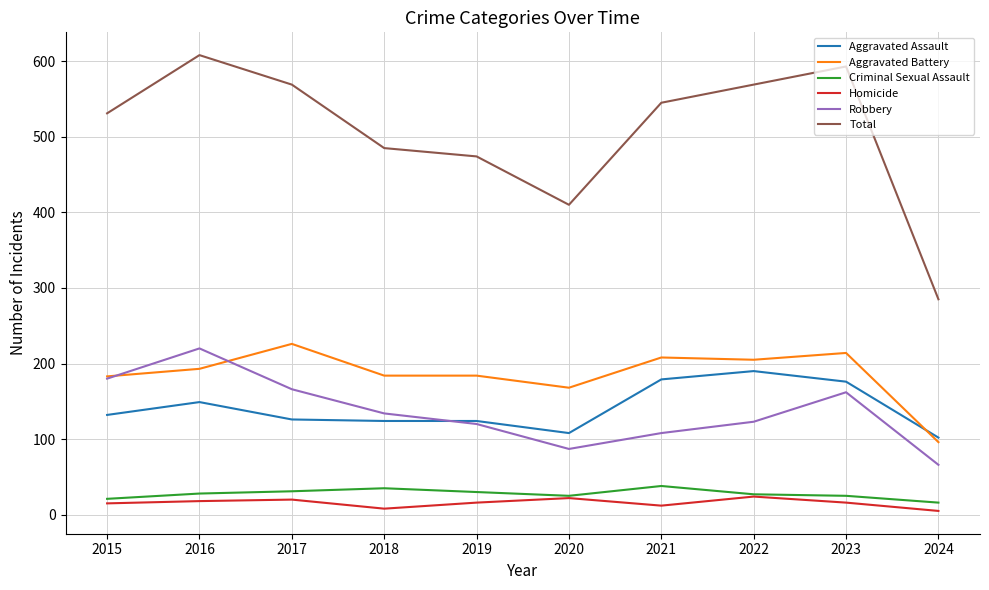

Is it true that Homicide equals 20 at 2017?

True